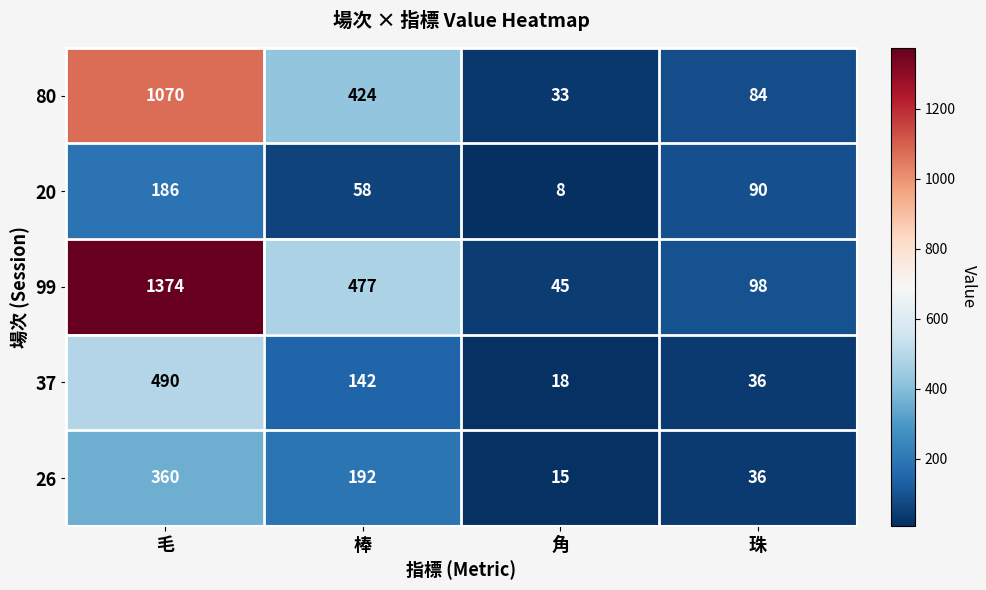

What is the total value across all series at 角?

119